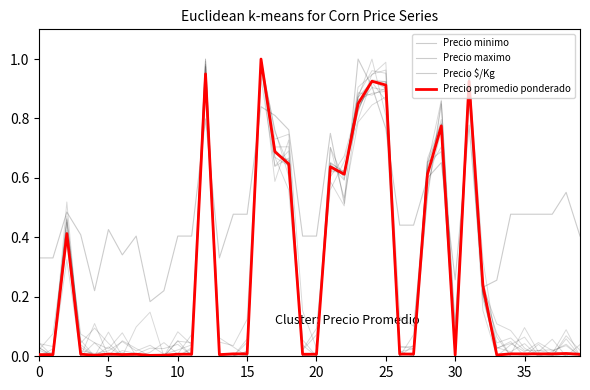

Reading left to right, list all the values displayed in this chart.

Precio minimo: 0.0	0.0	0.4	0.0	0.0	0.0	0.0	0.0	0.0	0.0	0.0	0.0	1.0	0.0	0.0	0.0	1.0	0.7	0.6	0.0	0.0	0.6	0.6	0.9	0.9	0.9	0.0	0.0	0.6	0.8	0.0	0.9	0.2	0.0	0.0	0.0	0.0	0.0	0.0	0.0
Precio maximo: 0.0	0.0	0.4	0.0	0.0	0.0	0.0	0.0	0.0	0.0	0.0	0.0	0.9	0.0	0.0	0.0	1.0	0.7	0.7	0.0	0.0	0.6	0.6	0.8	0.9	0.9	0.0	0.0	0.6	0.8	0.0	0.9	0.2	0.0	0.0	0.0	0.0	0.0	0.0	0.0
Precio $/Kg: 0.3	0.3	0.5	0.4	0.2	0.4	0.3	0.4	0.2	0.2	0.4	0.4	0.8	0.3	0.5	0.5	0.8	0.8	0.8	0.4	0.4	0.8	0.5	1.0	0.9	0.8	0.4	0.4	0.6	0.7	0.3	0.8	0.2	0.3	0.5	0.5	0.5	0.5	0.6	0.4
Precio promedio ponderado: 0.0	0.0	0.4	0.0	0.0	0.0	0.0	0.0	0.0	0.0	0.0	0.0	0.9	0.0	0.0	0.0	1.0	0.7	0.6	0.0	0.0	0.6	0.6	0.8	0.9	0.9	0.0	0.0	0.6	0.8	0.0	0.9	0.2	0.0	0.0	0.0	0.0	0.0	0.0	0.0